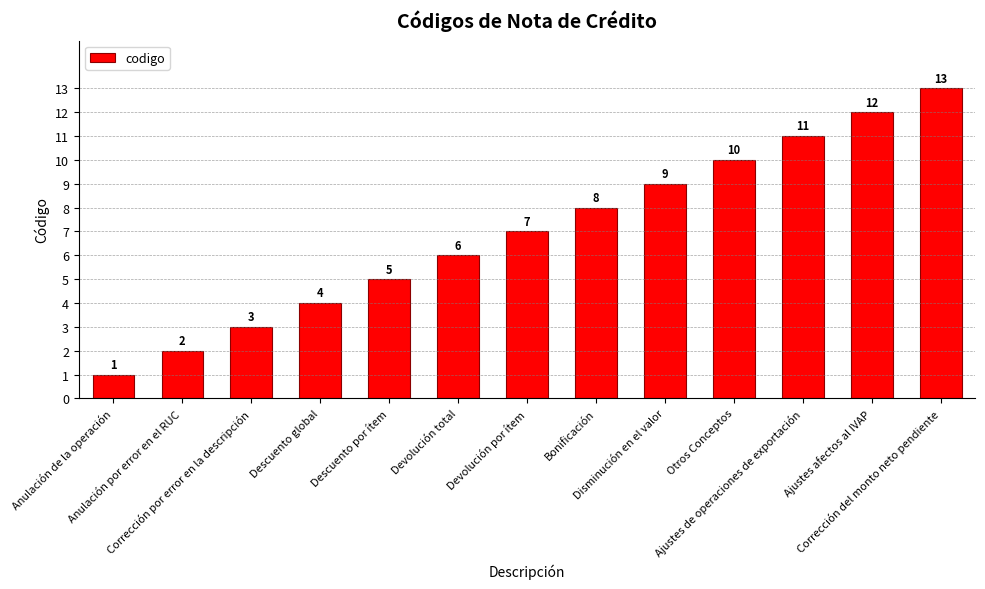

List the labels in order of value, smallest first.

Anulación de la operación, Anulación por error en el RUC, Corrección por error en la descripción, Descuento global, Descuento por ítem, Devolución total, Devolución por ítem, Bonificación, Disminución en el valor, Otros Conceptos, Ajustes de operaciones de exportación, Ajustes afectos al IVAP, Corrección del monto neto pendiente